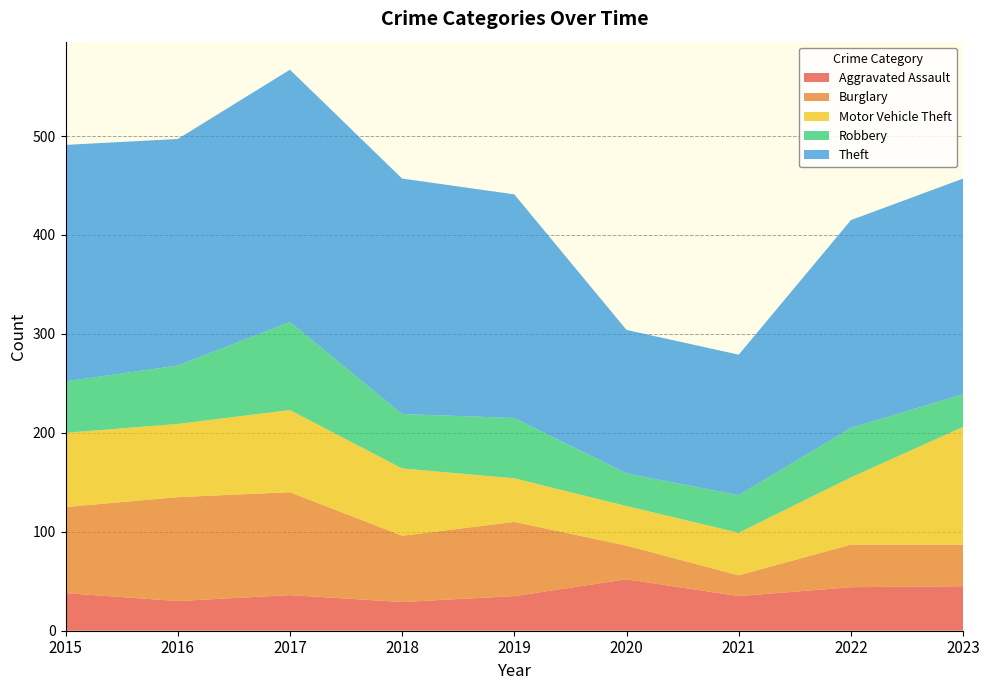

Reading left to right, what are all the values shown in this chart?

Aggravated Assault: 2015=38	2016=30	2017=36	2018=29	2019=35	2020=52	2021=35	2022=44	2023=45
Burglary: 2015=87	2016=105	2017=104	2018=67	2019=75	2020=34	2021=21	2022=43	2023=42
Motor Vehicle Theft: 2015=75	2016=74	2017=83	2018=68	2019=44	2020=40	2021=43	2022=68	2023=119
Robbery: 2015=52	2016=59	2017=89	2018=55	2019=61	2020=33	2021=38	2022=50	2023=33
Theft: 2015=239	2016=229	2017=255	2018=238	2019=226	2020=145	2021=142	2022=210	2023=218